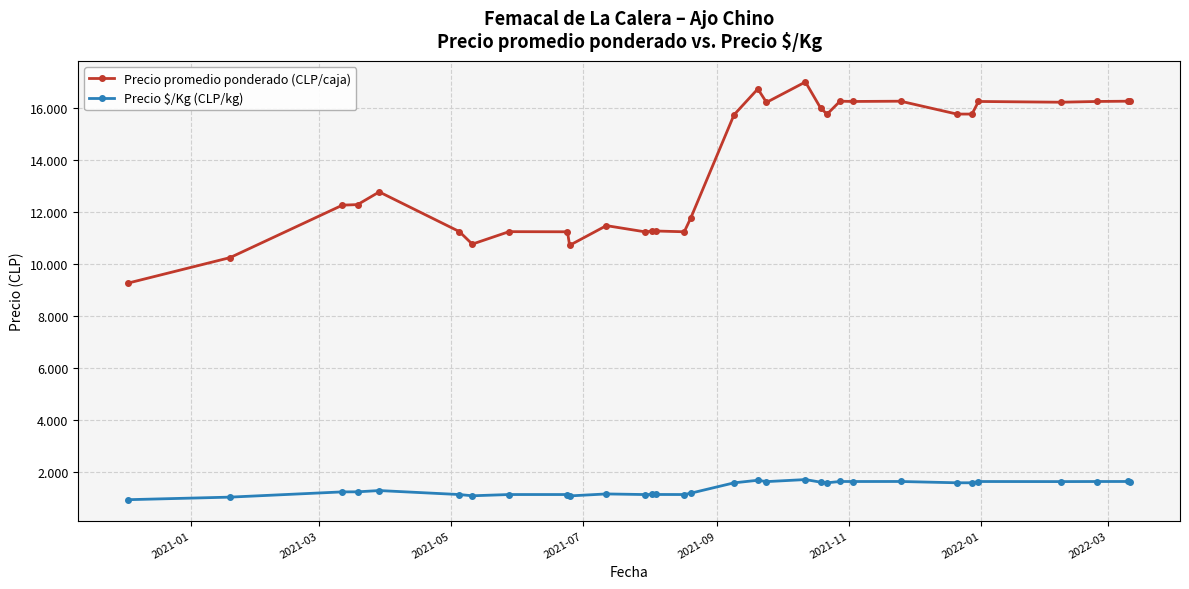

Which series has the largest total across all categories?

Precio promedio ponderado (CLP/caja)